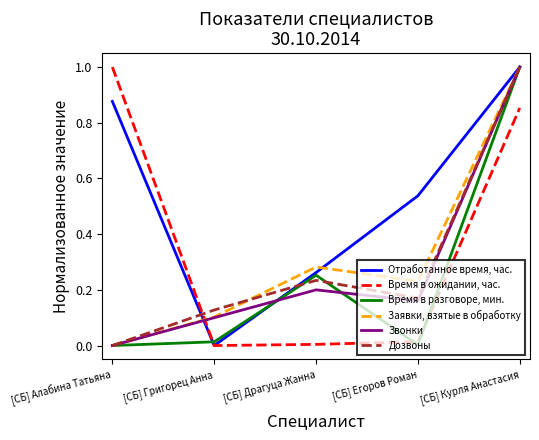

At which label does Заявки, взятые в обработку reach its minimum?

[СБ] Алабина Татьяна